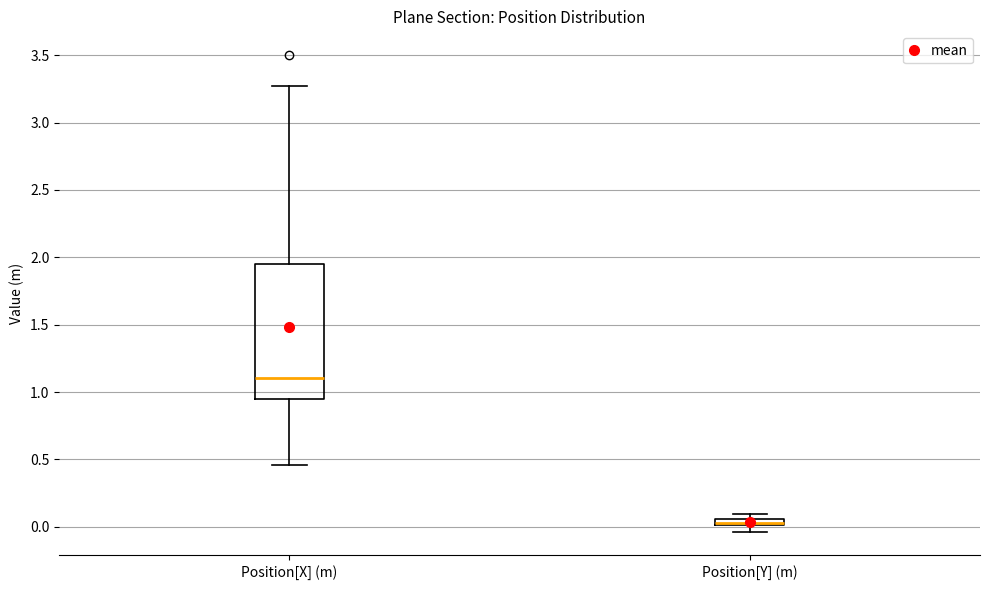

Comparing the boxes themselves (not the whiskers), which one is the tallest?

Position[X] (m)